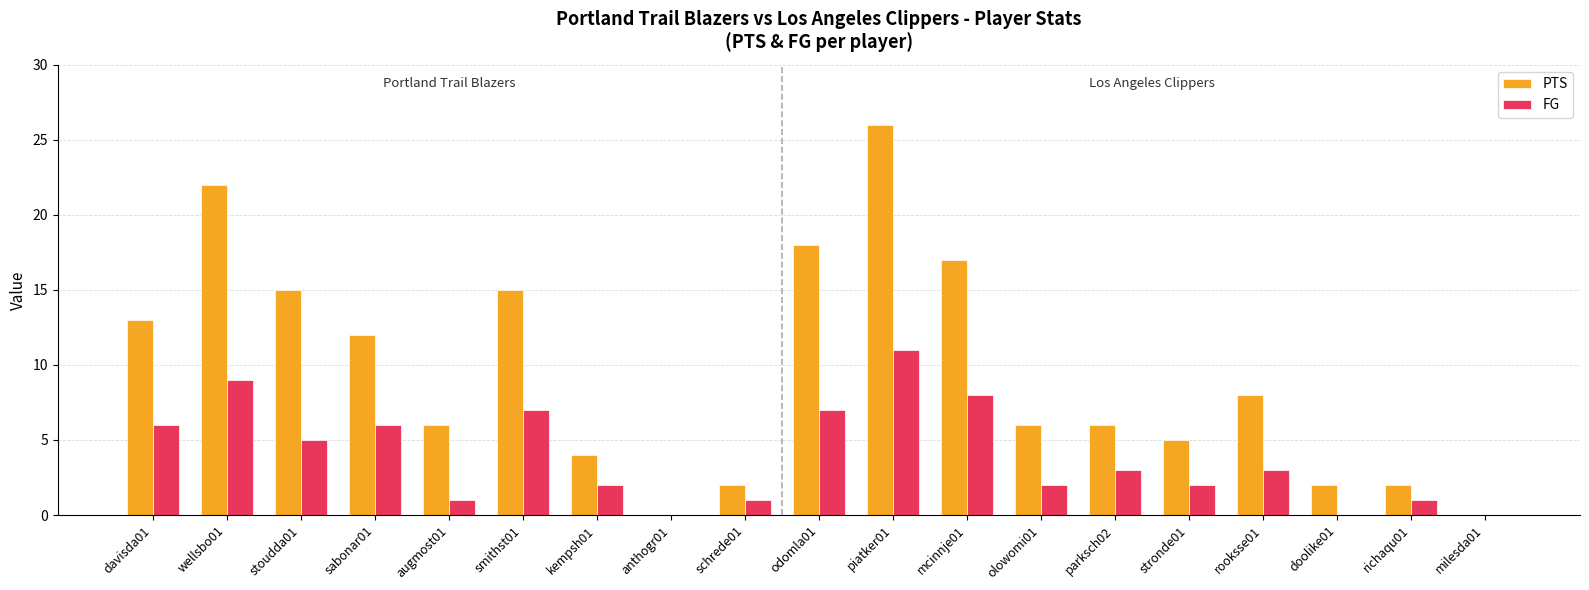

Reading right to left, transcribe all the data shown in this chart.

PTS: 0	2	2	8	5	6	6	17	26	18	2	0	4	15	6	12	15	22	13
FG: 0	1	0	3	2	3	2	8	11	7	1	0	2	7	1	6	5	9	6